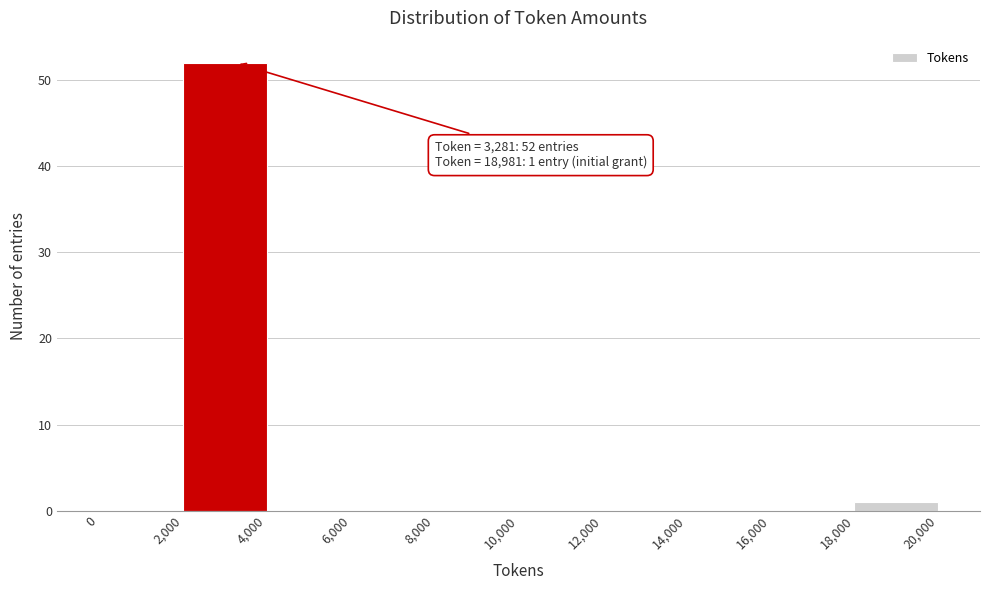

Over which range of the x-axis is the bar tallest?

2,000 to 4,000